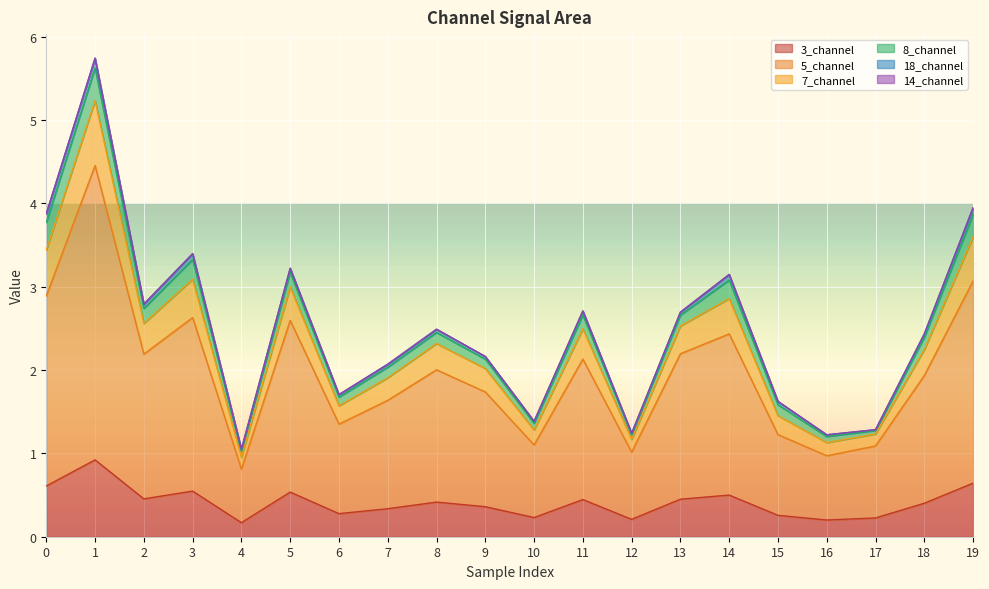

Where is the first local minimum for 3_channel?

2